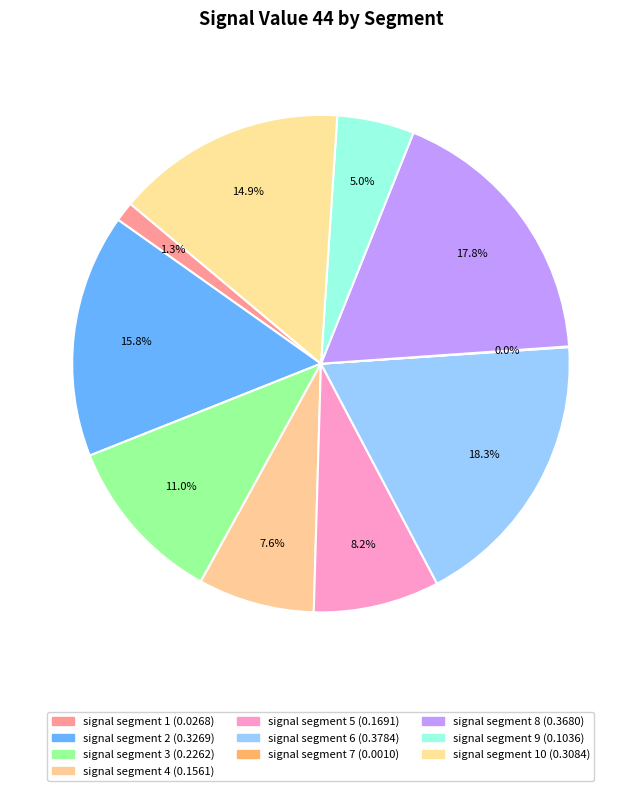

Count the number of slices in the pie.

10